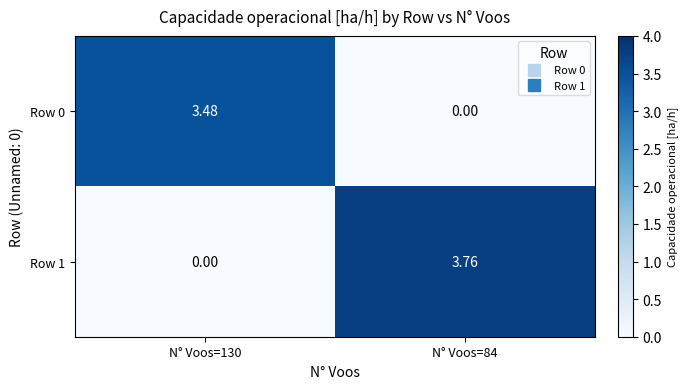

Is the value of Row 1 at N° Voos=84 greater than the value of Row 0 at N° Voos=84?

Yes